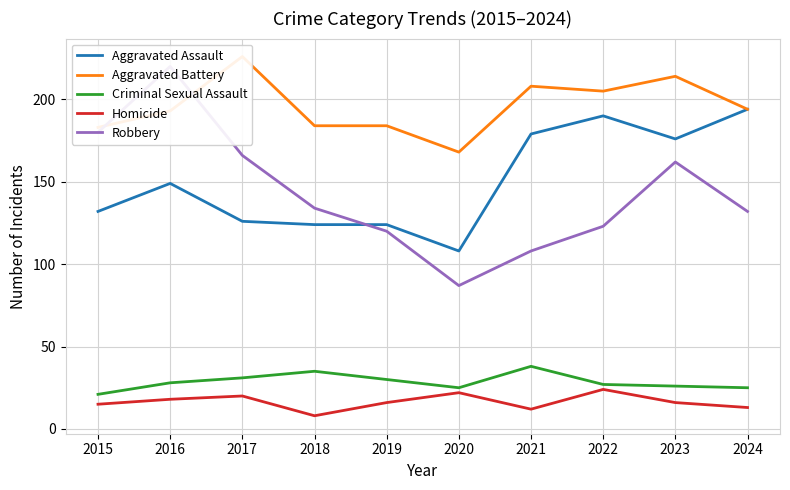

What is the total value across all series at 2016?

608